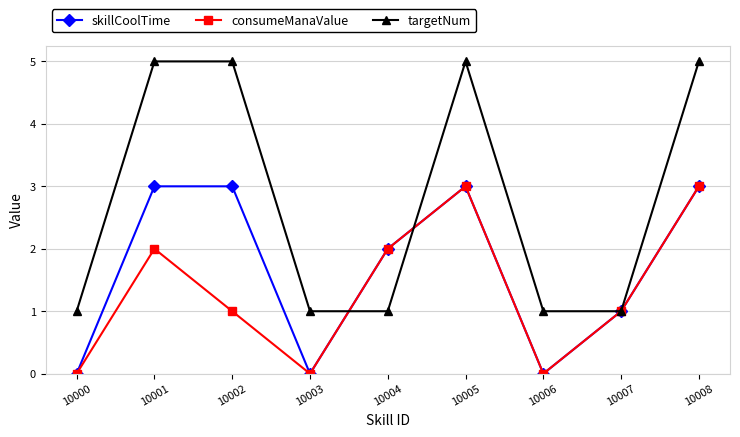

Rank the series by their average value, from lowest to highest.

consumeManaValue, skillCoolTime, targetNum